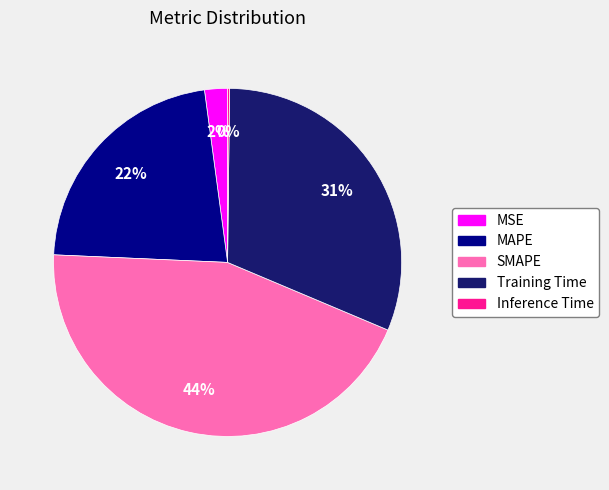

Is it true that SMAPE is 44% of the pie?

True